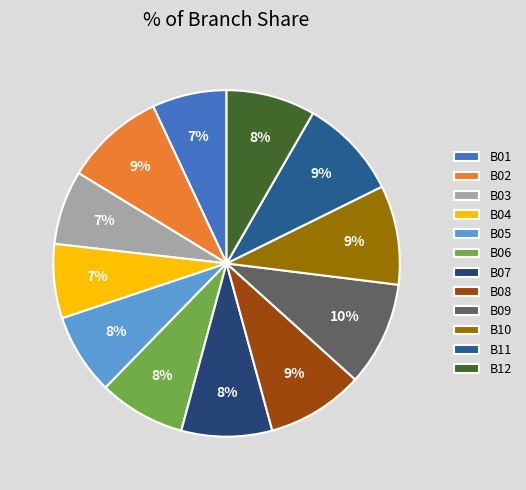

Which slice is the largest?

B09